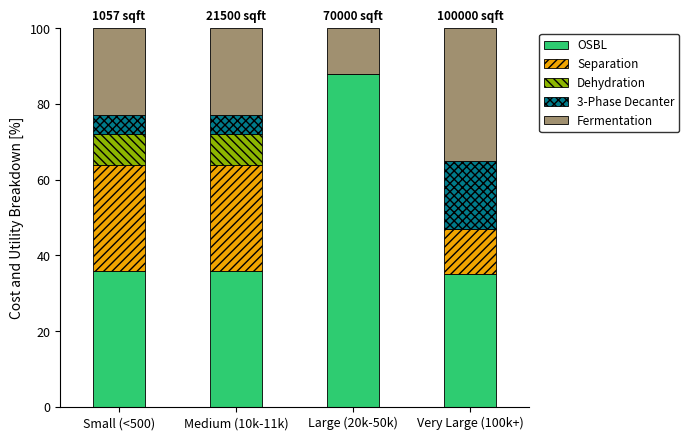

Are the bars grouped side by side (vs. stacked)?

No